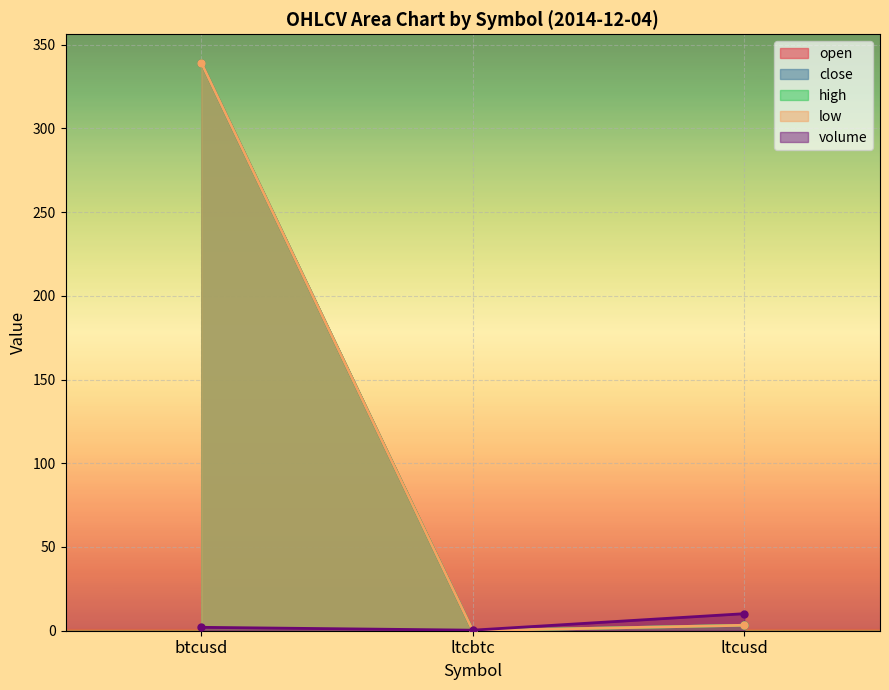

What is the label of the 2nd point from the left?

ltcbtc